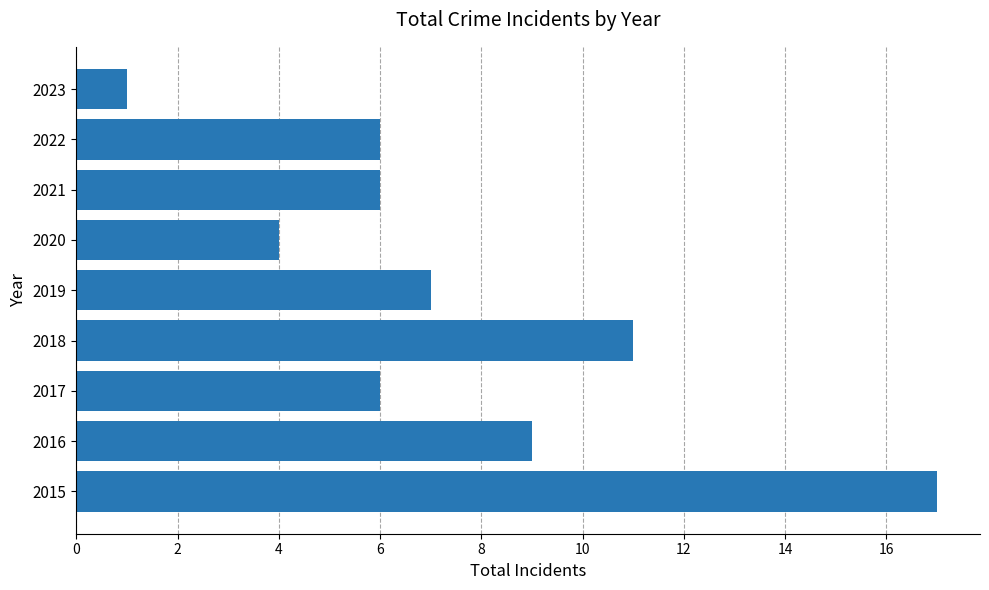

What is the sum of all values?

67